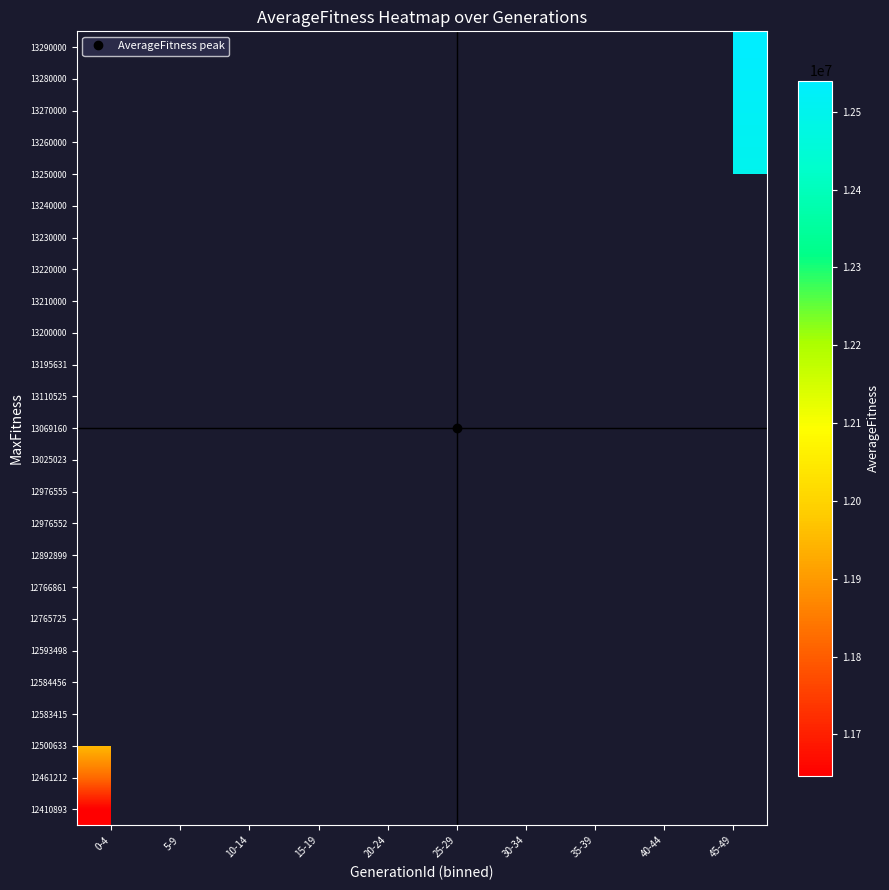

Between 10-14 and 20-24, which is larger?

20-24